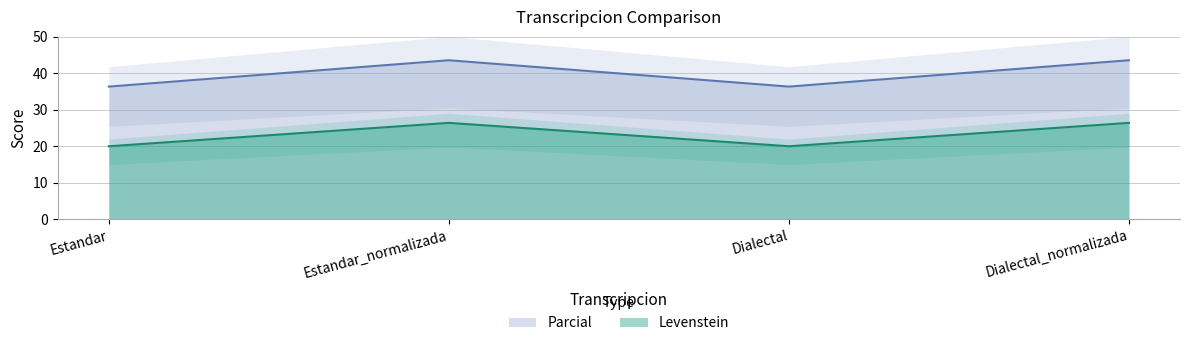

Is the value of Parcial at Estandar_normalizada greater than the value of Levenstein at Dialectal_normalizada?

Yes